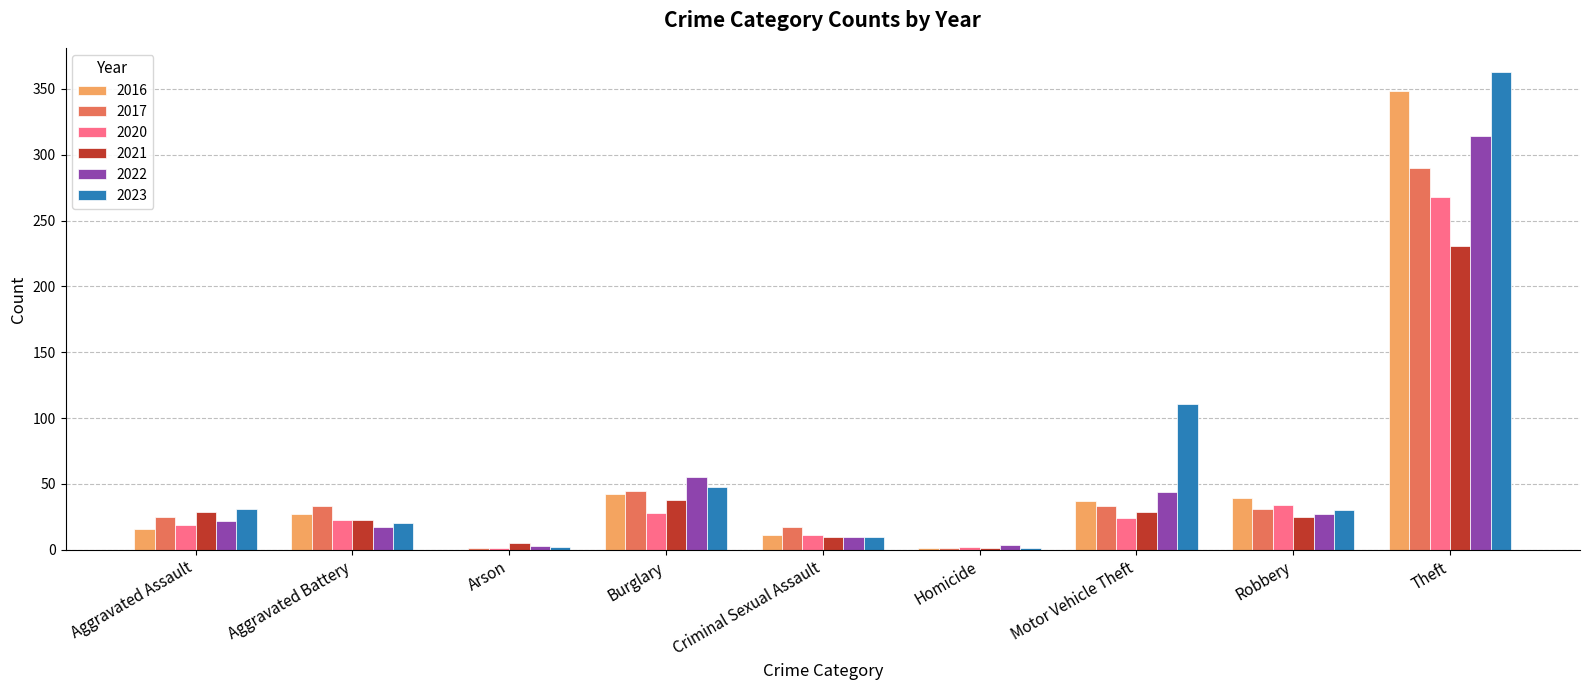

Is the value of 2016 at Theft greater than the value of 2017 at Theft?

Yes